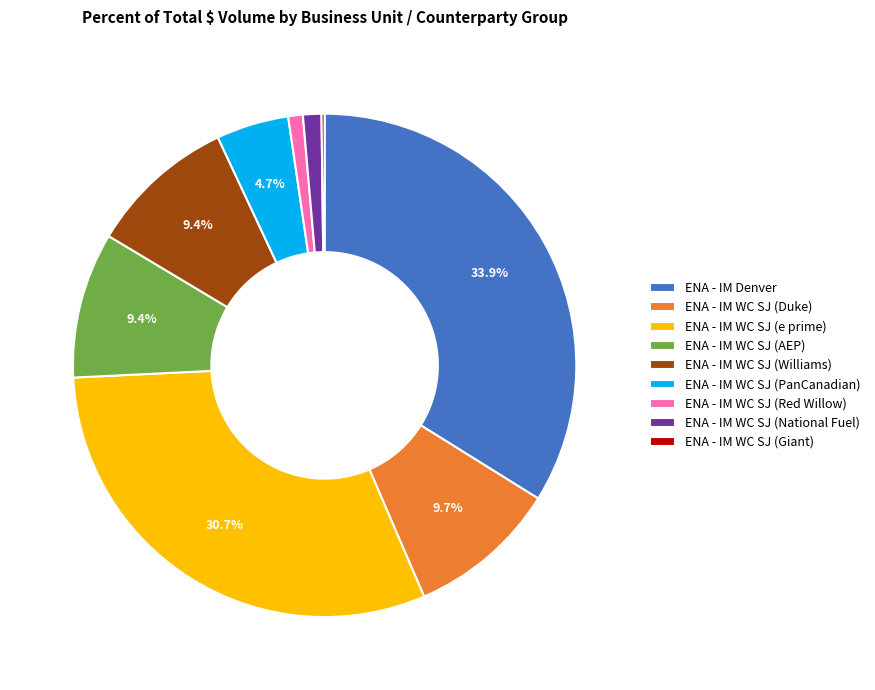

Which category has the biggest portion of the pie?

ENA - IM Denver